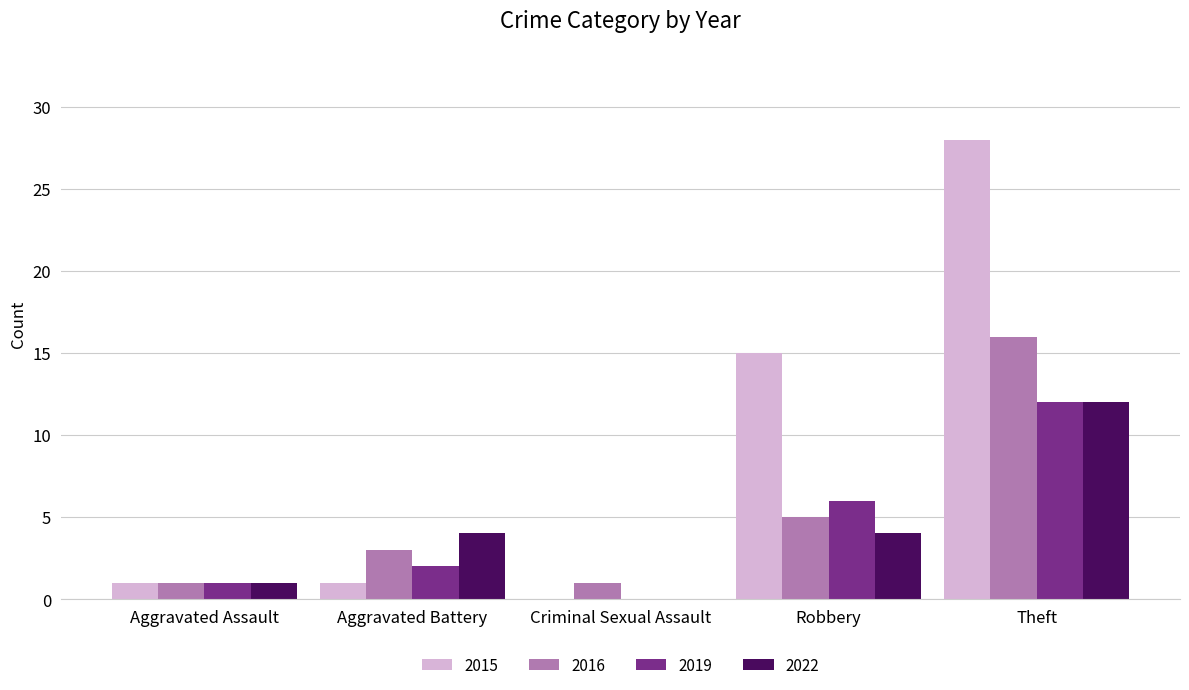

Which series has the largest range (max minus min)?

2015